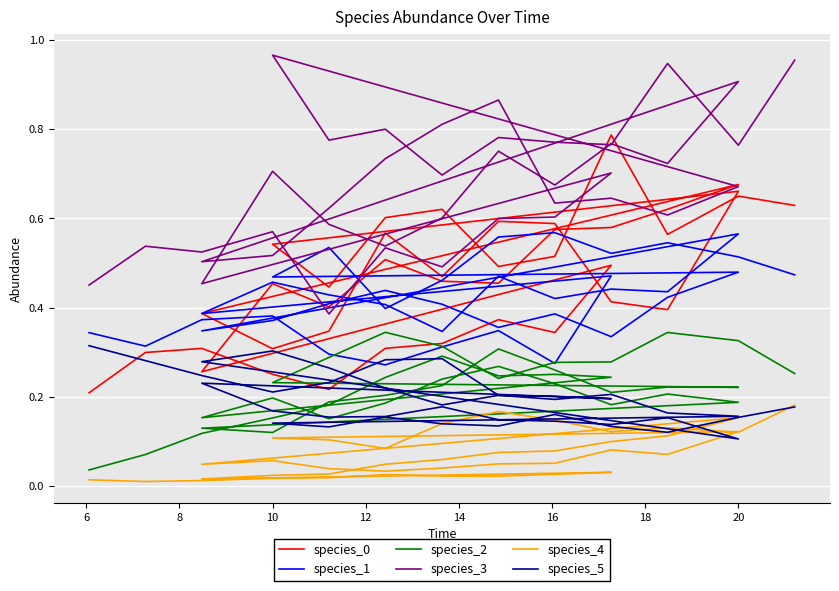

What is the sum of the species_5 values at 10 and 20?

0.5